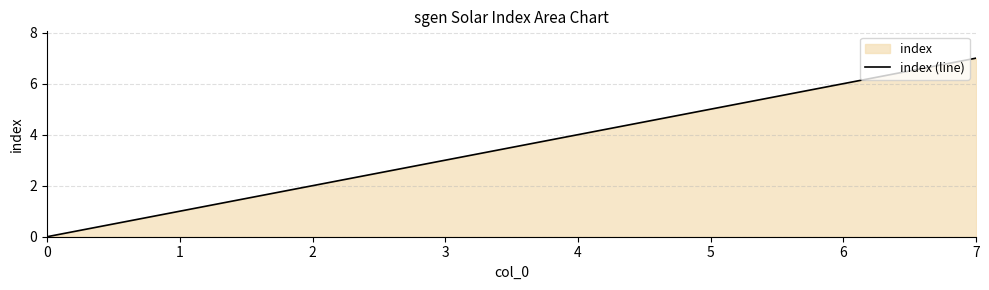

What is the sum of the values at 6 and 7?

13